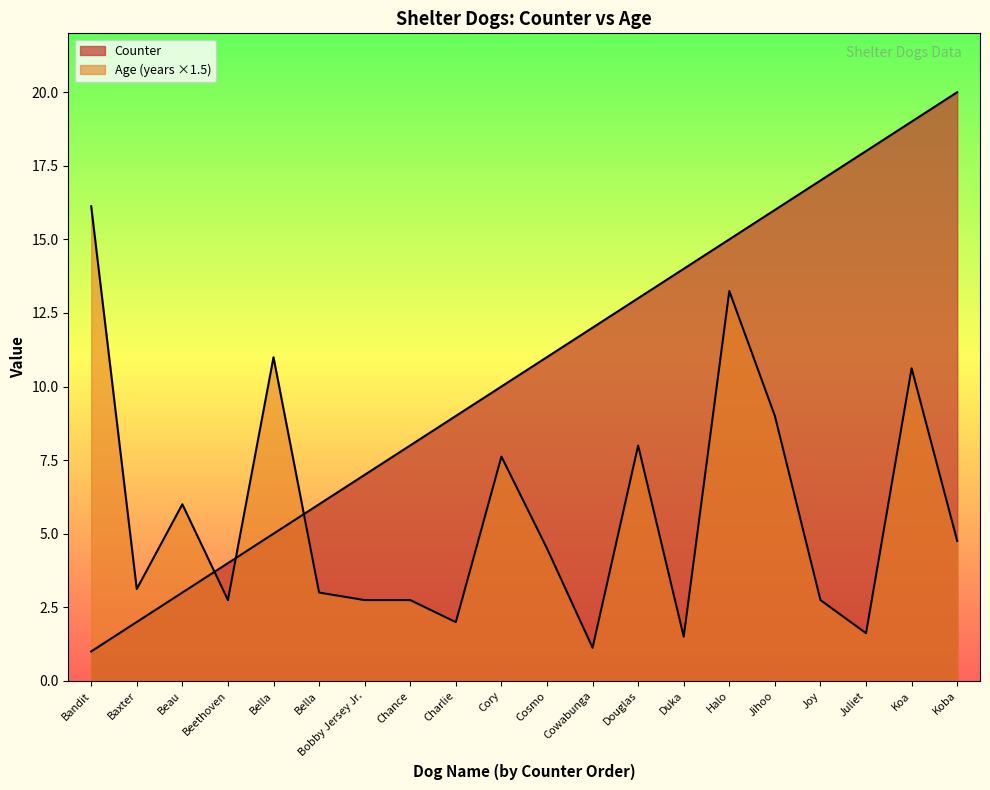

True or false: Counter has more than 1 interior local peaks.

False